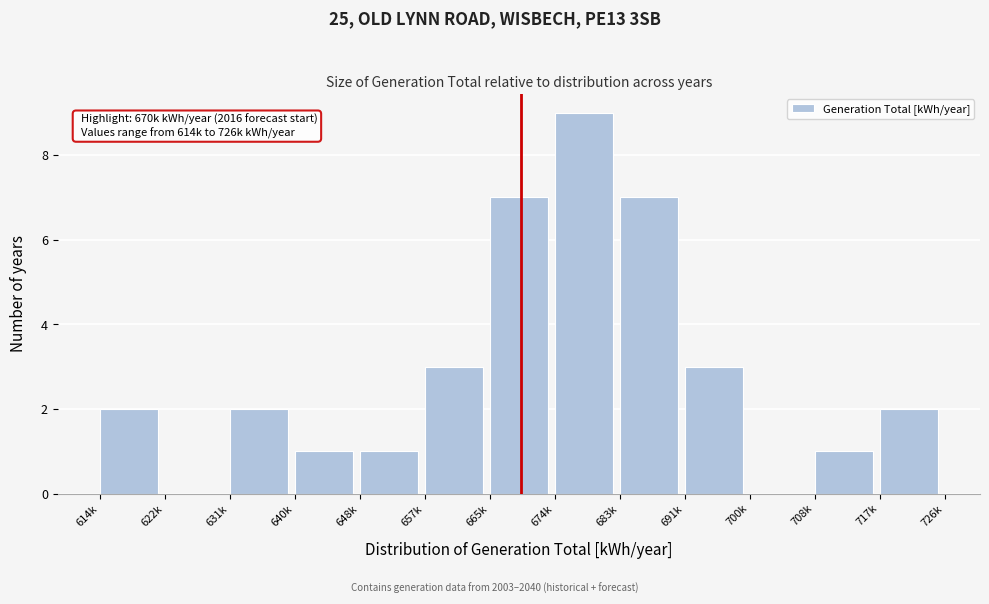

Reading right to left, list all the values displayed in this chart.

717k=2	708k=1	700k=0	691k=3	683k=7	674k=9	665k=7	657k=3	648k=1	640k=1	631k=2	622k=0	614k=2